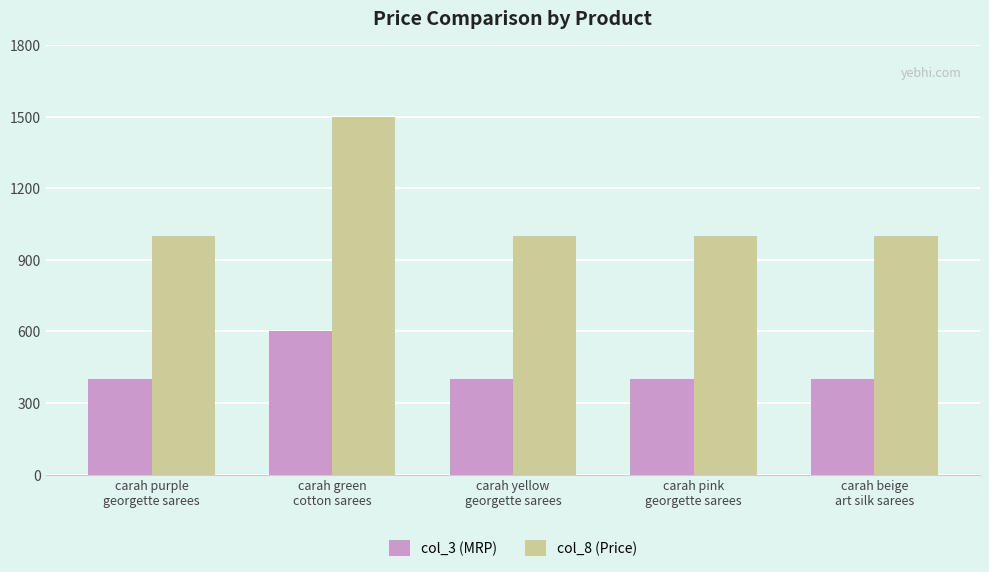

Which series has the widest spread of values?

col_8 (Price)